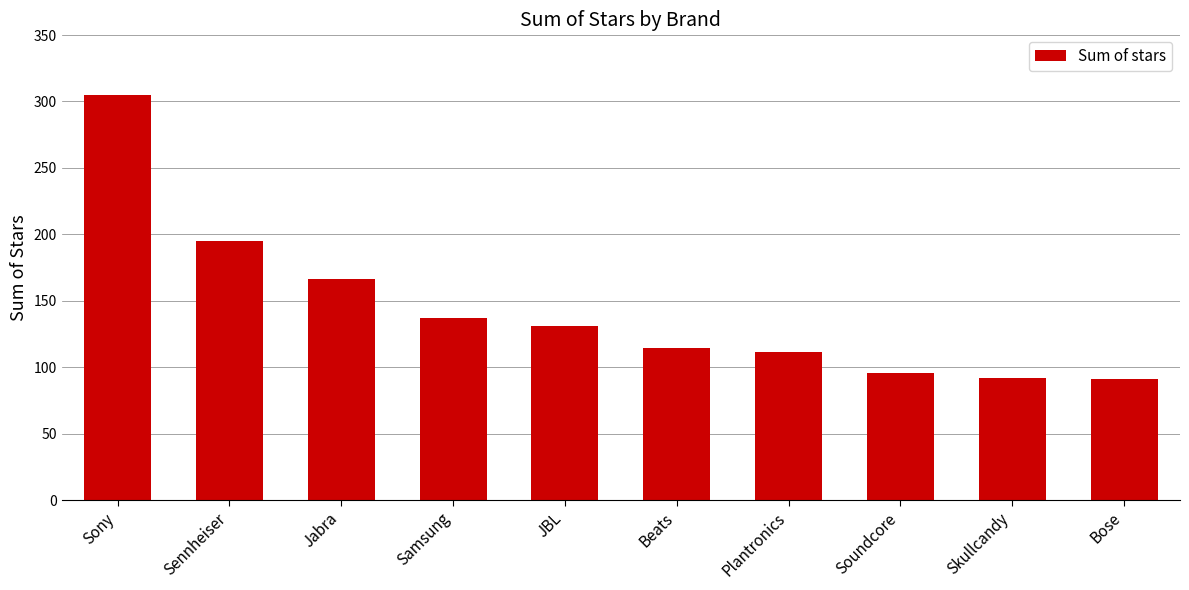

True or false: the data shows 44.1 at Bose.

False